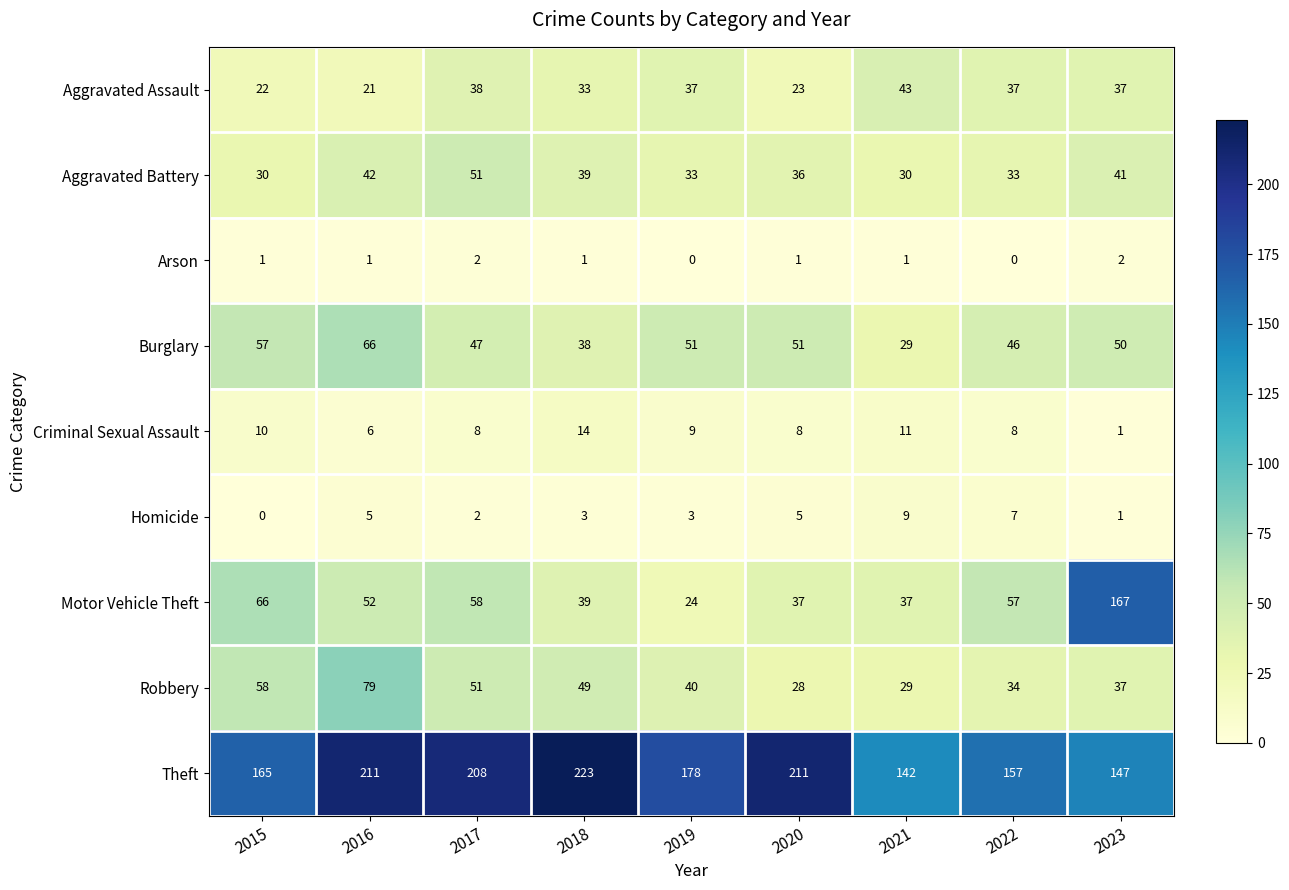

Is the value of Homicide at 2021 greater than the value of Aggravated Assault at 2020?

No